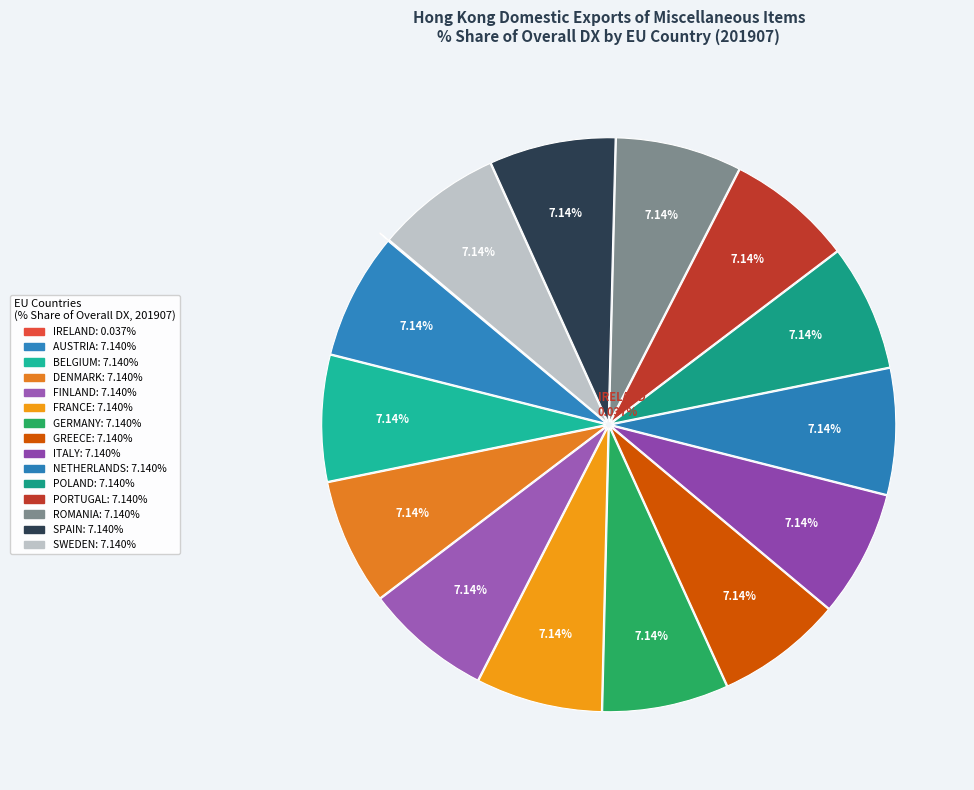

Does IRELAND represent more than half of the total?

Yes